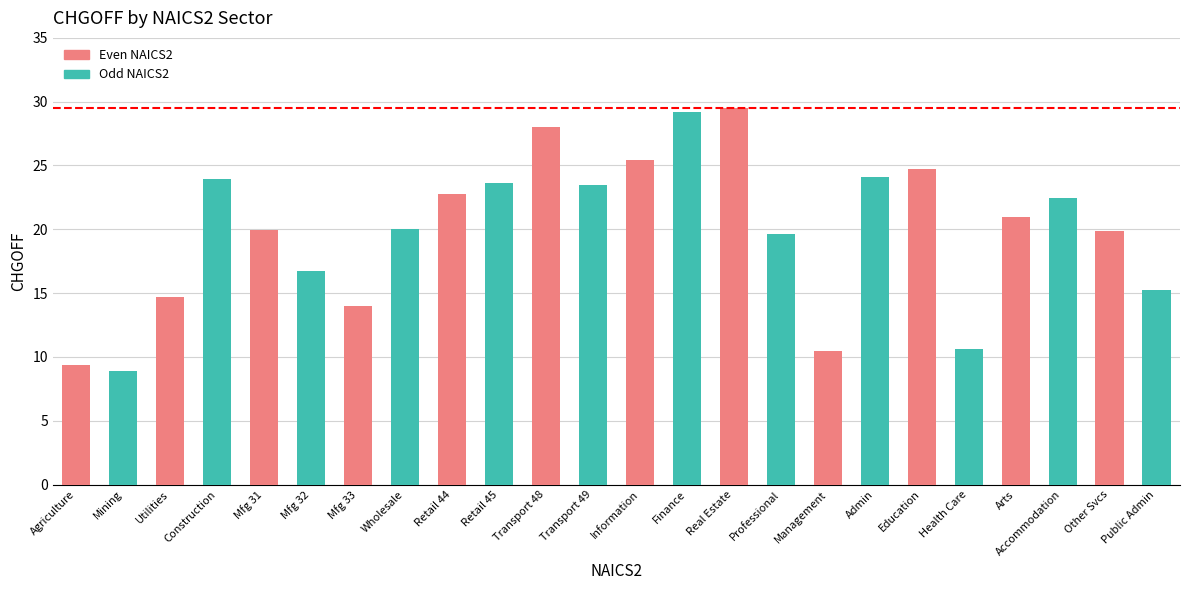

What is the label of the 9th bar from the right?

Professional